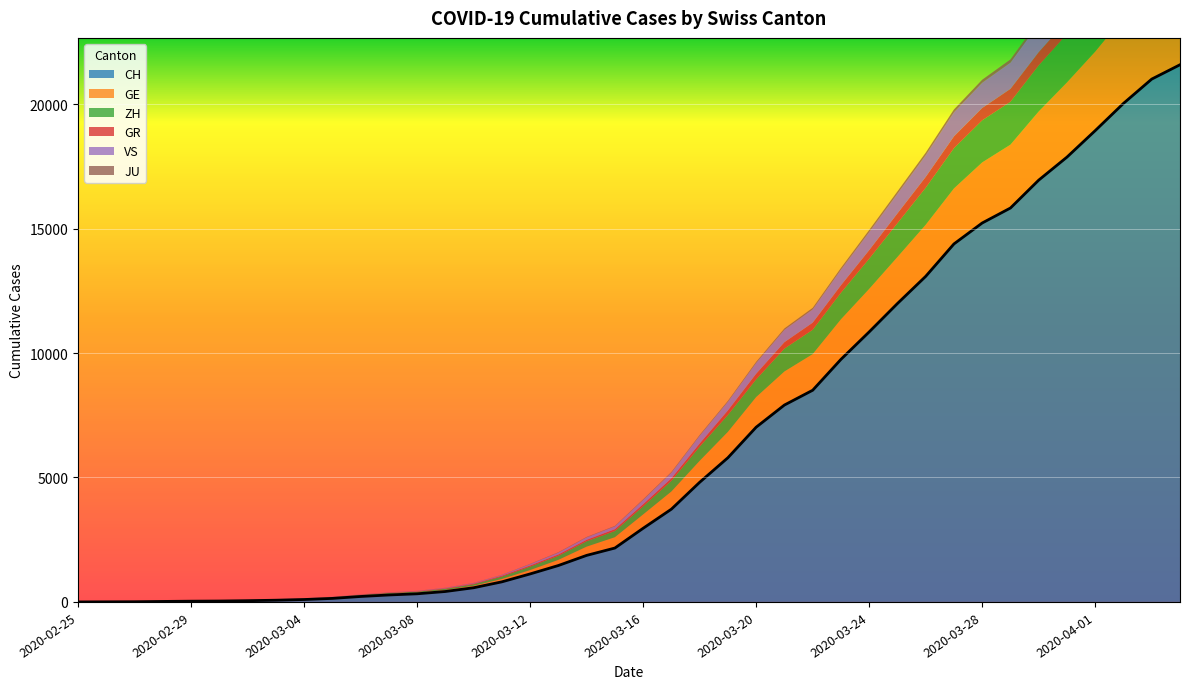

Which series has the widest spread of values?

CH